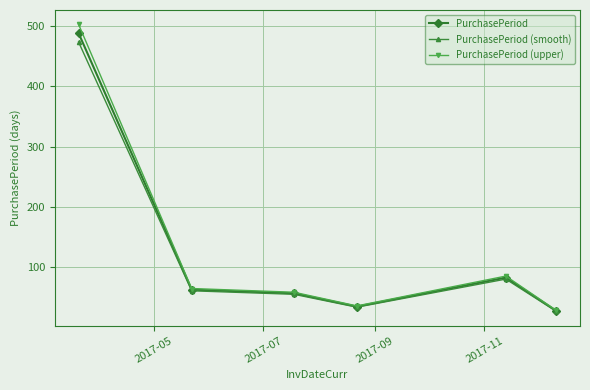

What is the value of the PurchasePeriod point at the 4th from the left?

35.0